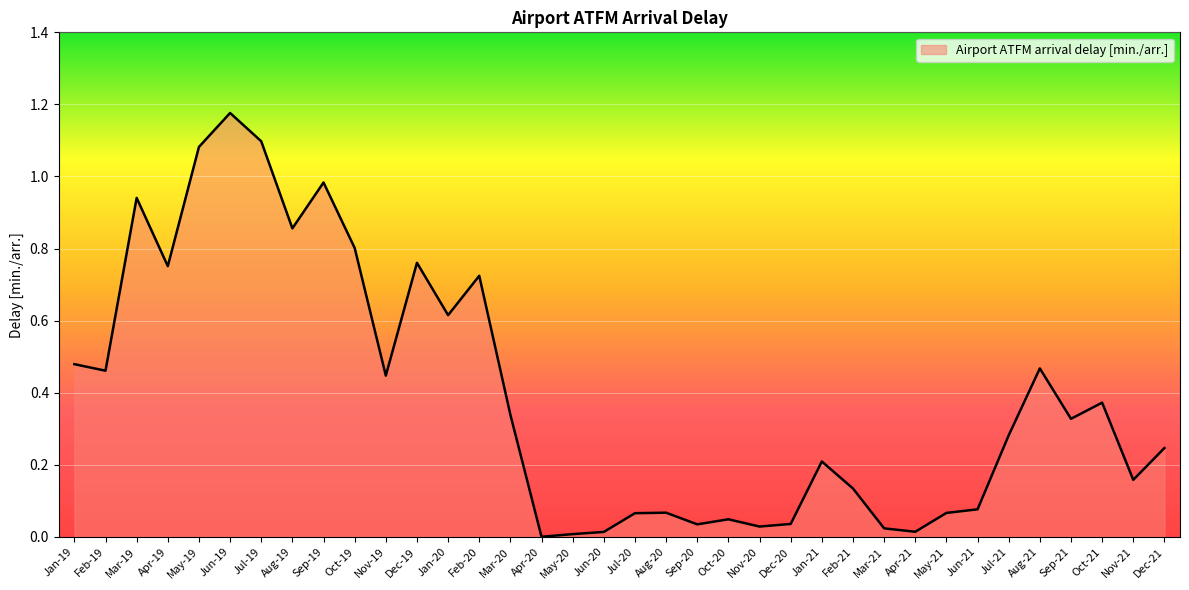

The value at Oct-20 is 0.0. True or false?

True